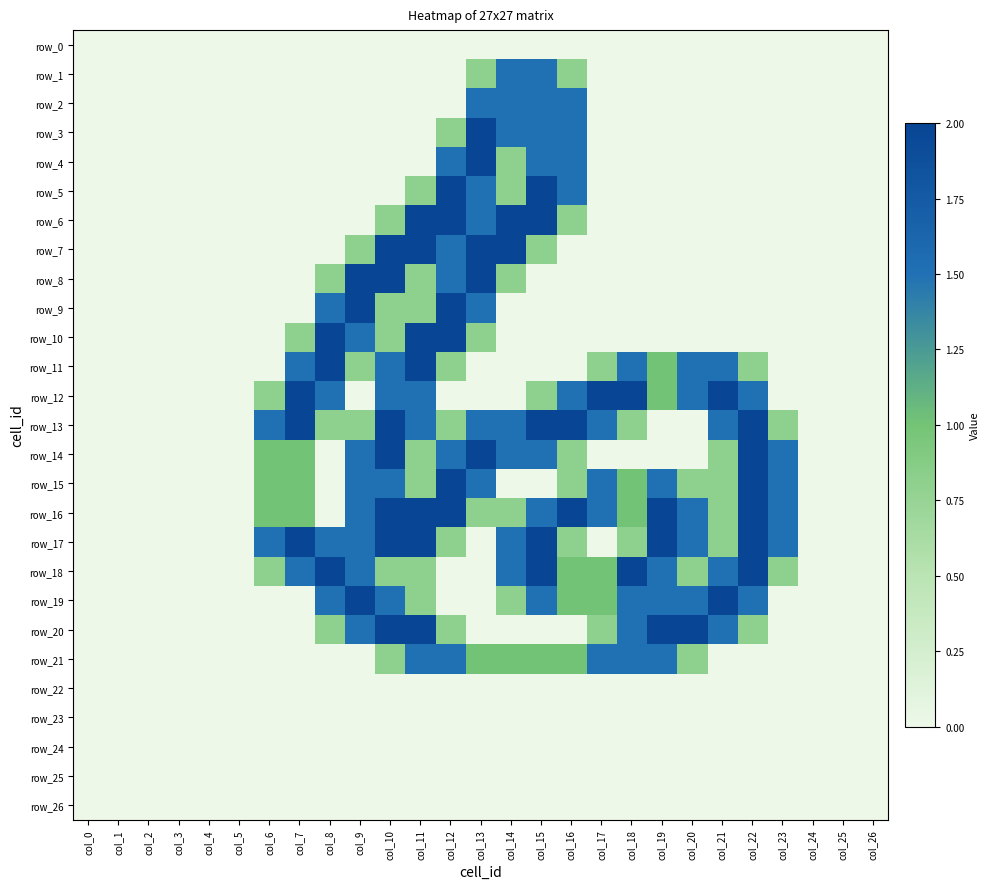

What is the approximate value of row_8 at col_12?

1.5